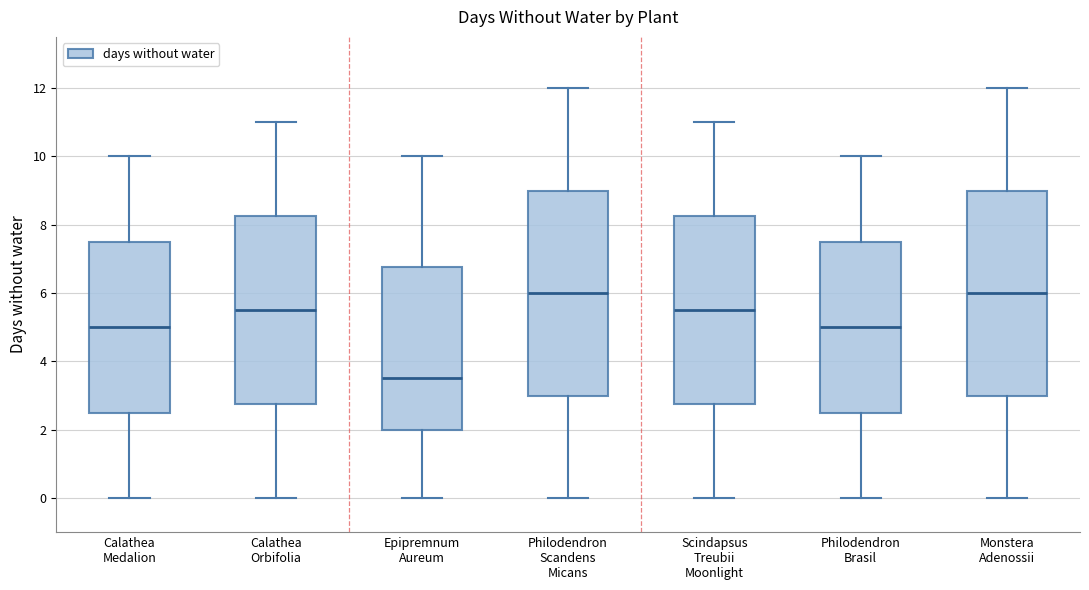

Reading left to right, transcribe this box plot: for each box, give where its median line is, the range the box spans, and where its two whiskers end, as read against the y-axis. The values are not printed on the chart, so give them approximately, as read against the axis.

Calathea Medalion: median 5.0, box 2.6 to 7.6, whiskers 0.0 to 10.0
Calathea Orbifolia: median 5.6, box 2.8 to 8.2, whiskers 0.0 to 11.0
Epipremnum Aureum: median 3.6, box 2.0 to 6.8, whiskers 0.0 to 10.0
Philodendron Scandens Micans: median 6.0, box 3.0 to 9.0, whiskers 0.0 to 12.0
Scindapsus Treubii Moonlight: median 5.6, box 2.8 to 8.2, whiskers 0.0 to 11.0
Philodendron Brasil: median 5.0, box 2.6 to 7.6, whiskers 0.0 to 10.0
Monstera Adenossii: median 6.0, box 3.0 to 9.0, whiskers 0.0 to 12.0